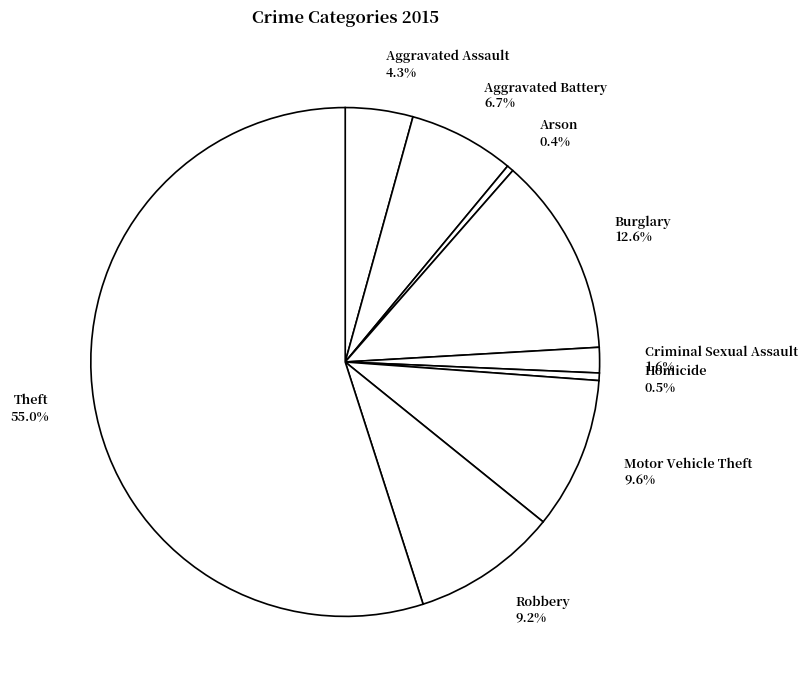

Is there any slice that represents more than half of the pie?

Yes